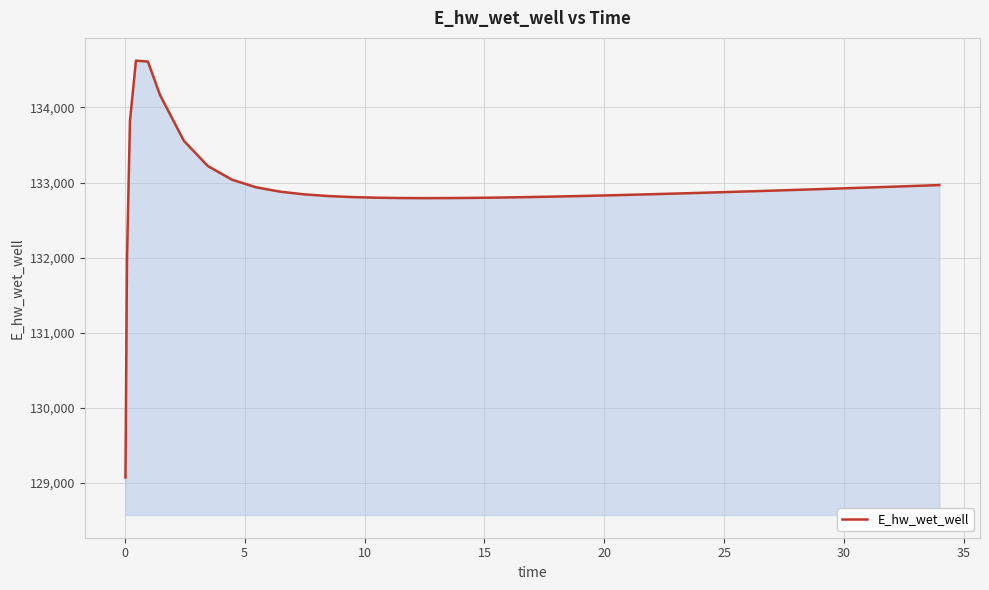

What is the greatest value displayed?

134624.7